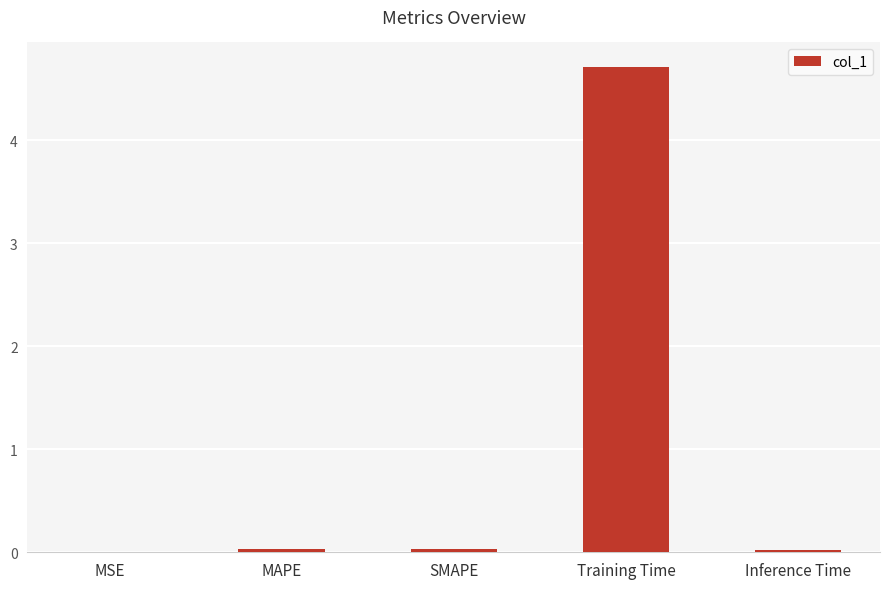

What is the maximum value shown in the chart?

4.7